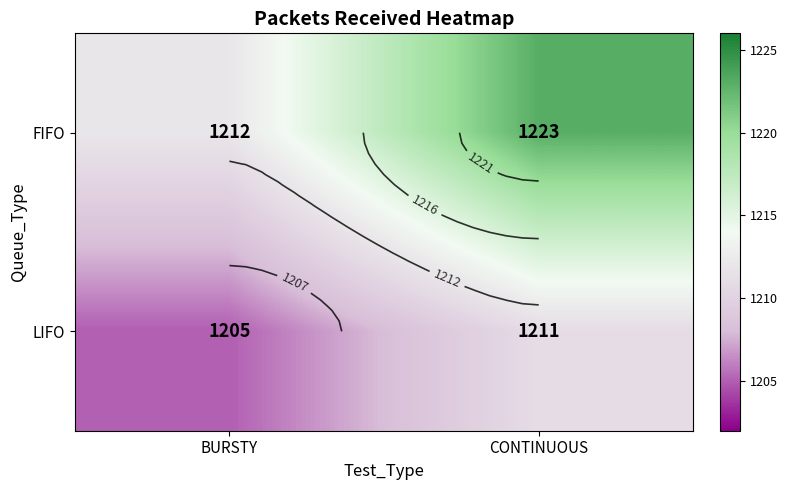

What is the sum of the FIFO values at CONTINUOUS and BURSTY?

2435